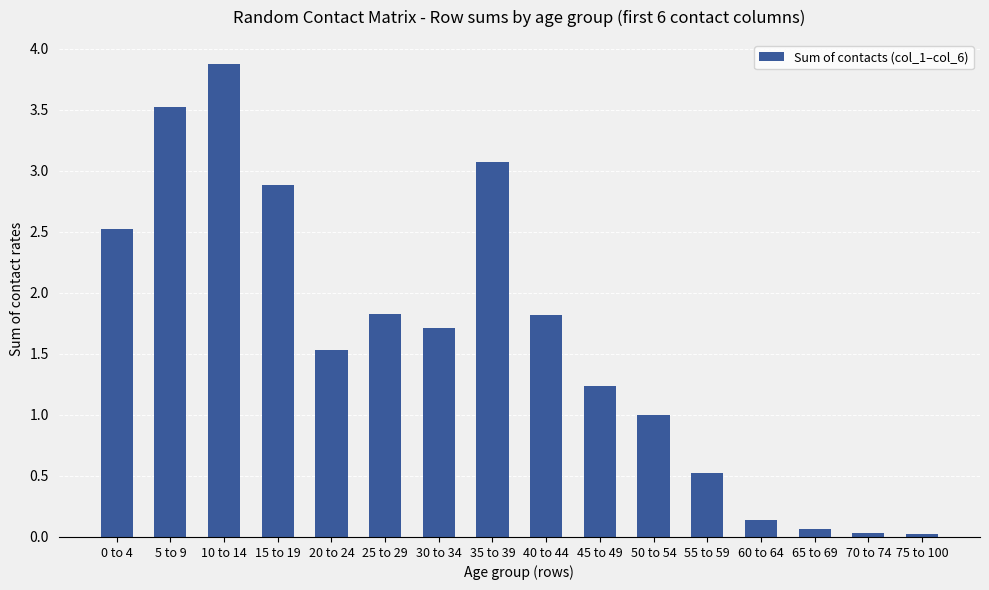

What is the value of the 4th bar from the left?

2.9